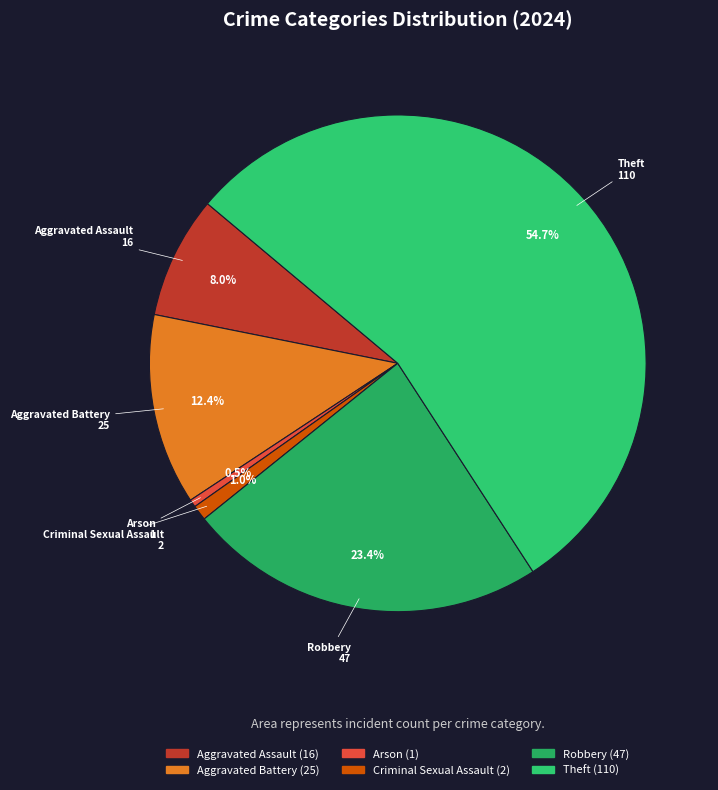

Combined, what portion of the pie is Aggravated Assault and Criminal Sexual Assault?

9.0%